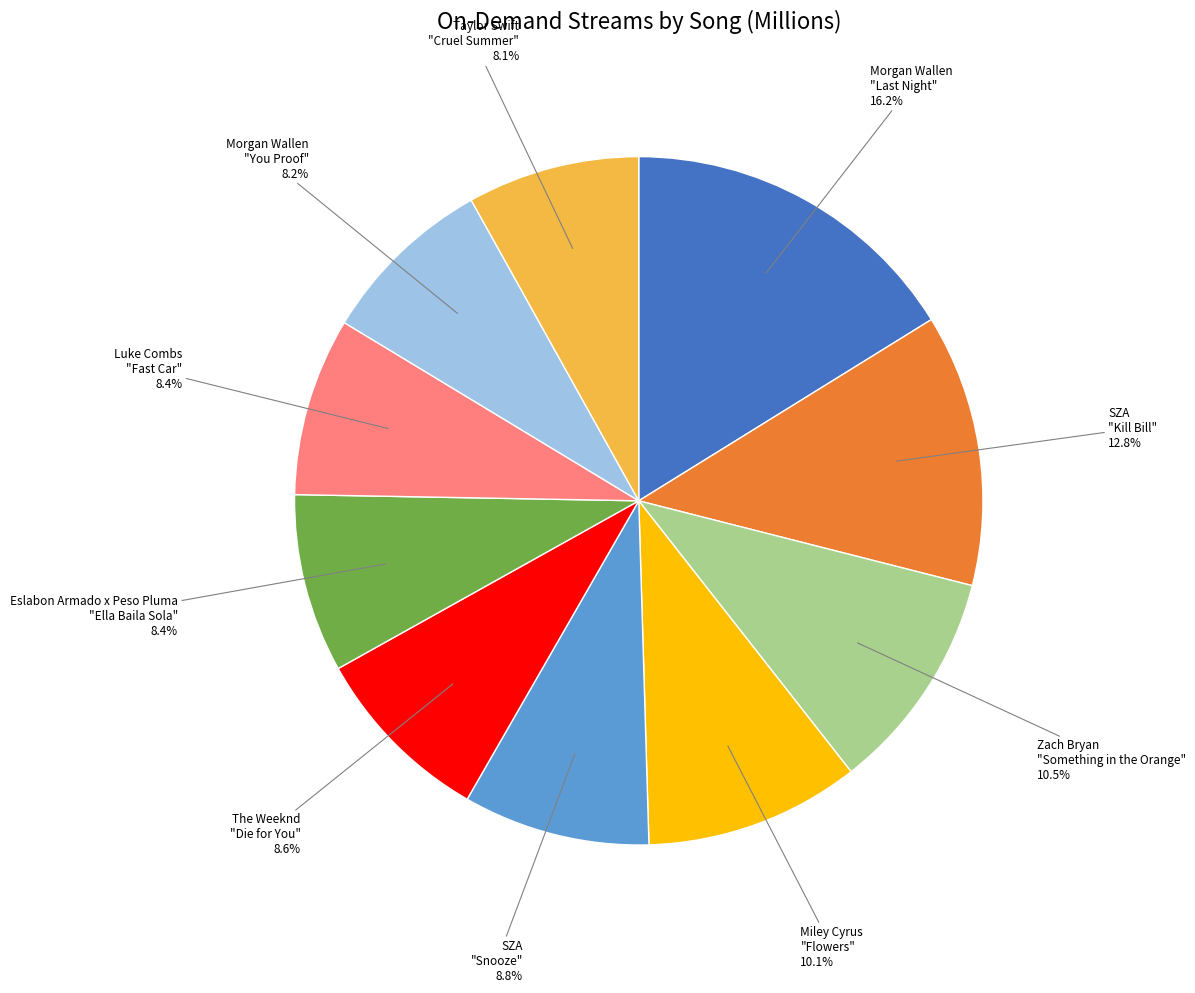

Is there a majority slice in this chart?

No